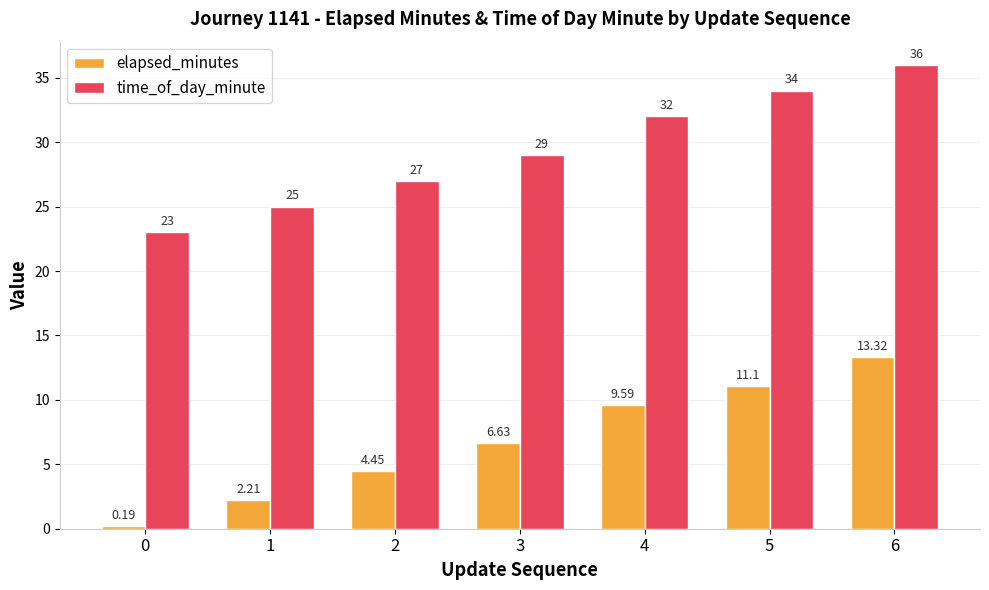

How many values in the elapsed_minutes series exceed 6?

4